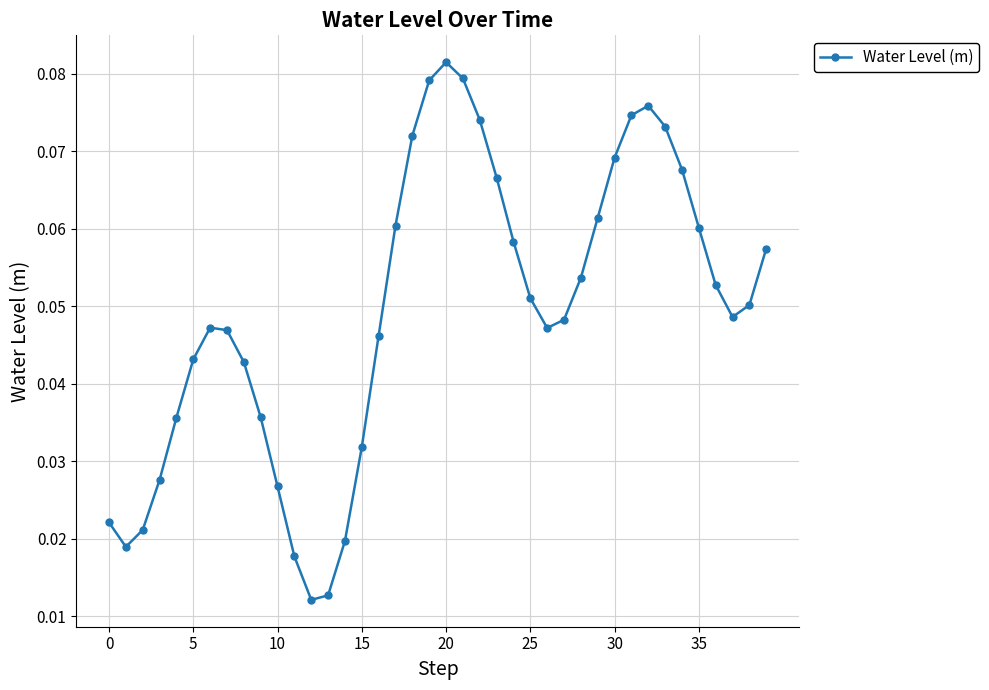

How many values are between 0 and 1?

40